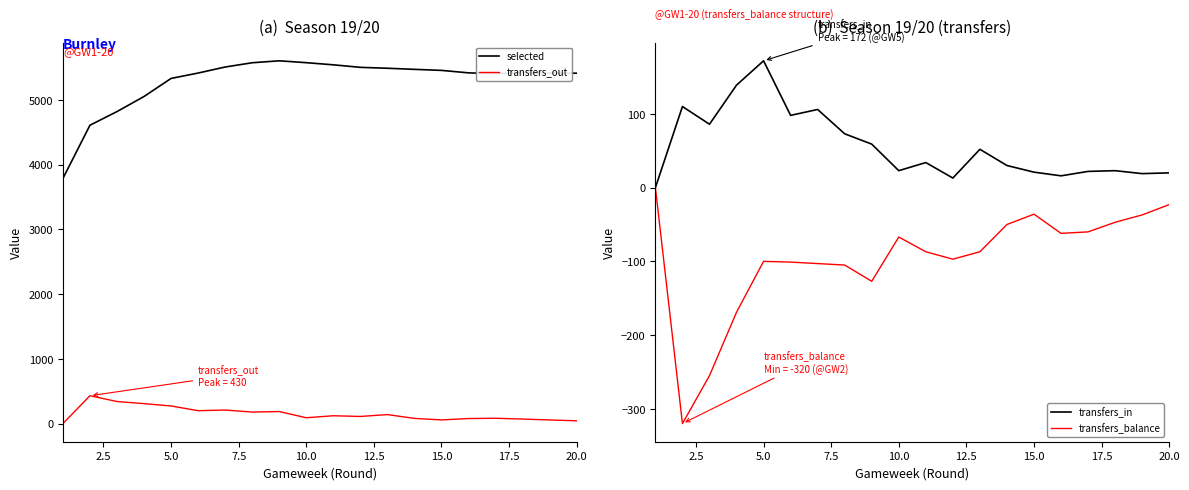

True or false: selected and transfers_out cross at least once.

False